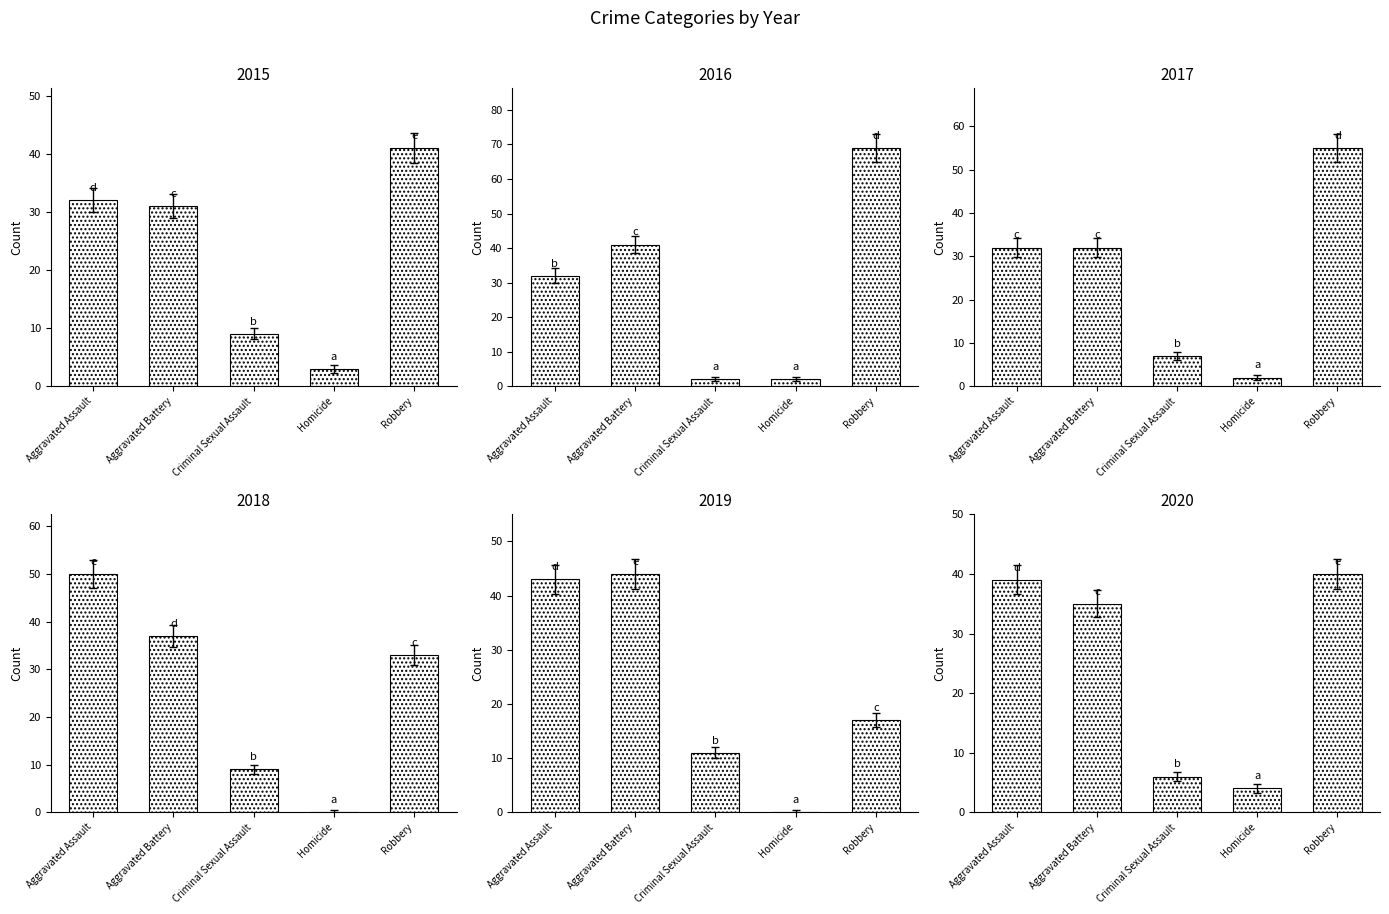

Does the chart contain any negative values?

No